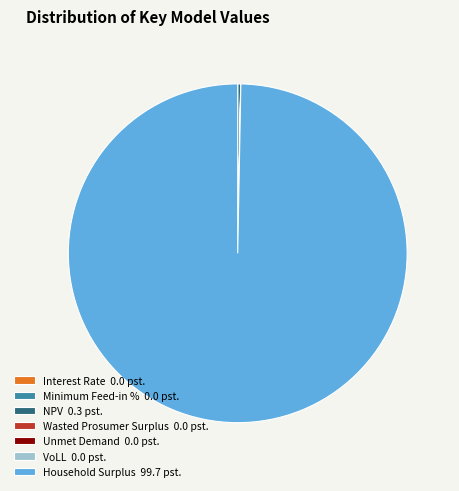

Is it true that NPV 0.3 pst. is 0% of the pie?

True